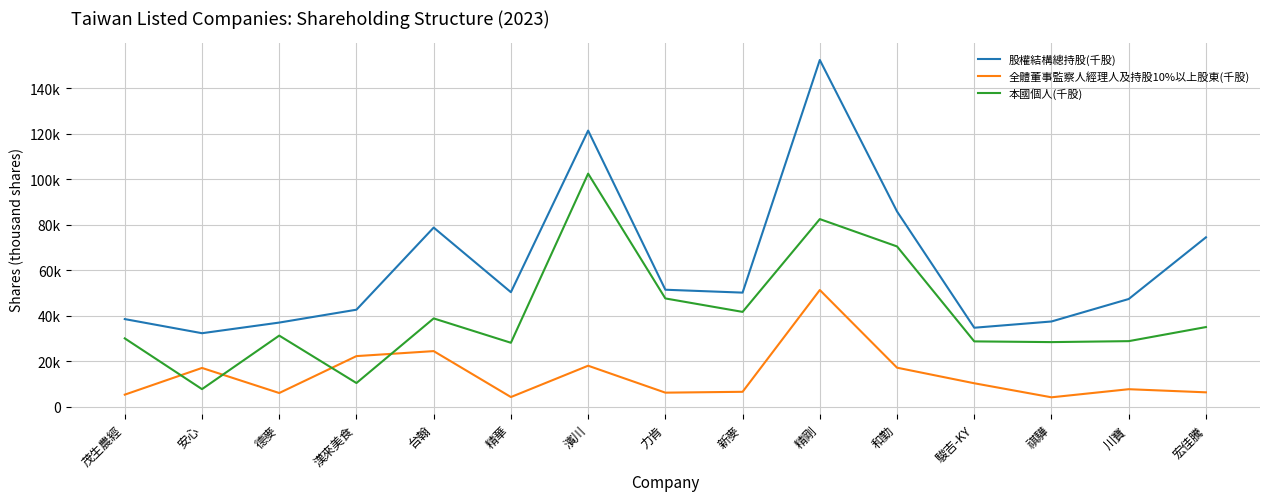

Reading left to right, extract all data points from this chart.

股權結構總持股(千股): 38598	32390	37064	42724	78818	50417	121447	51501	50230	152471	85899	34798	37544	47423	74529
全體董事監察人經理人及持股10%以上股東(千股): 5385	17126	6104	22327	24522	4336	18101	6264	6640	51376	17239	10390	4218	7779	6405
本國個人(千股): 30114	7810	31343	10493	38893	28189	102532	47673	41760	82547	70526	28795	28482	28902	35092